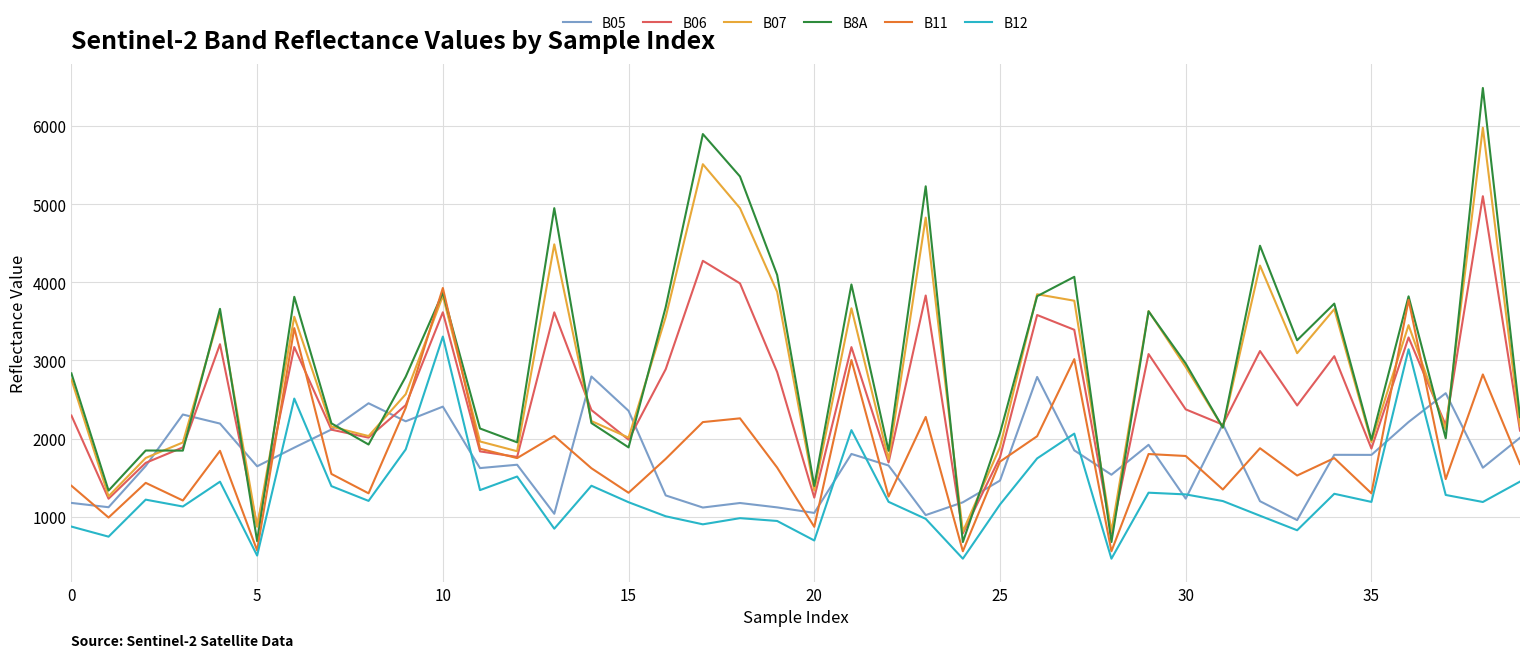

What is the maximum value shown in the chart?

6489